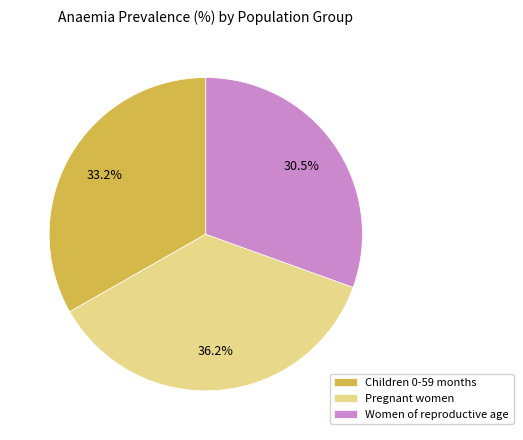

Which slice is the largest?

Pregnant women